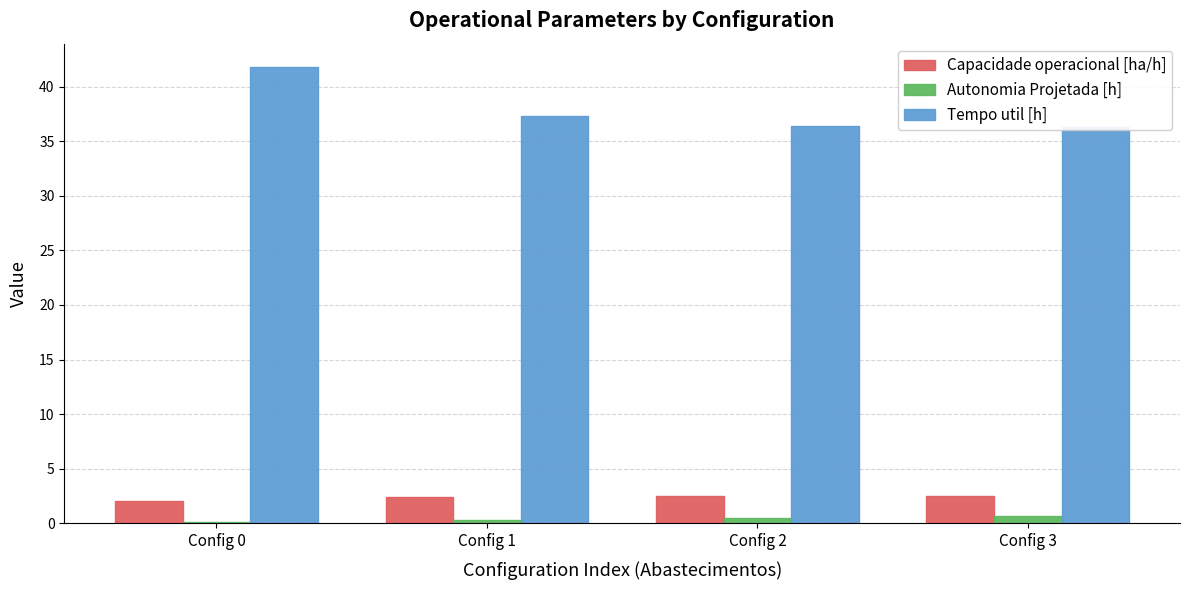

Reading right to left, extract all data points from this chart.

Capacidade operacional [ha/h]: 2.5	2.5	2.4	2.0
Autonomia Projetada [h]: 0.7	0.5	0.3	0.2
Tempo util [h]: 36.3	36.4	37.3	41.8